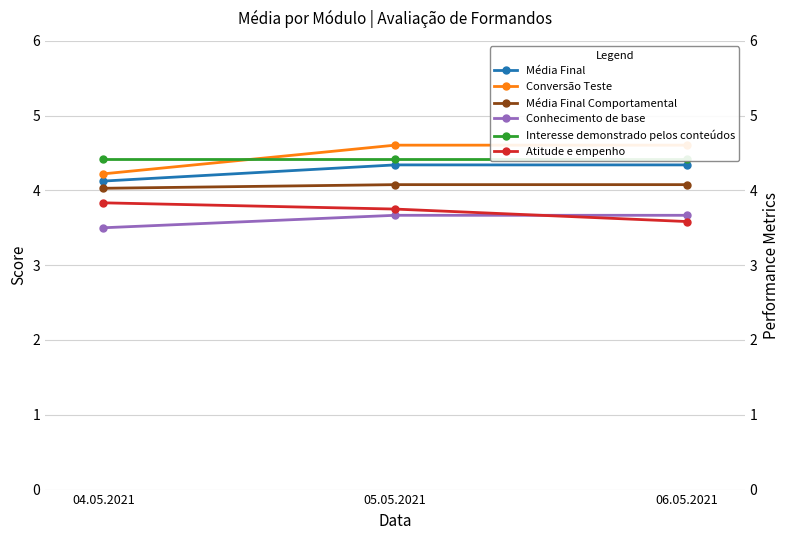

Reading right to left, extract all data points from this chart.

Média Final: 06.05.2021=4.3	05.05.2021=4.3	04.05.2021=4.1
Conversão Teste: 06.05.2021=4.6	05.05.2021=4.6	04.05.2021=4.2
Média Final Comportamental: 06.05.2021=4.1	05.05.2021=4.1	04.05.2021=4.0
Conhecimento de base: 06.05.2021=3.7	05.05.2021=3.7	04.05.2021=3.5
Interesse demonstrado pelos conteúdos: 06.05.2021=4.4	05.05.2021=4.4	04.05.2021=4.4
Atitude e empenho: 06.05.2021=3.6	05.05.2021=3.8	04.05.2021=3.8